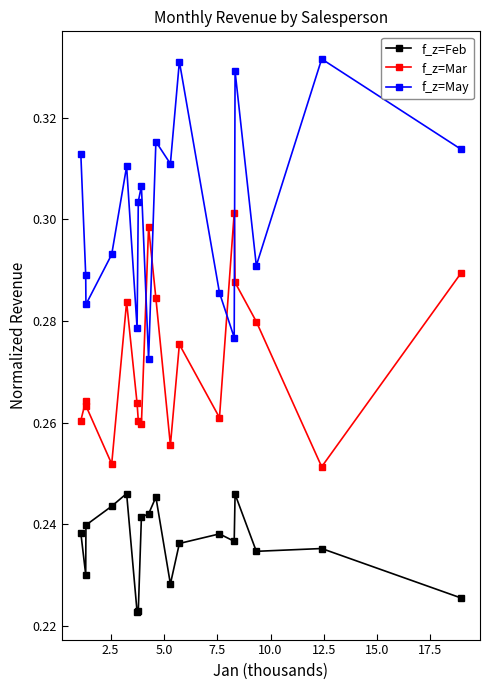

True or false: f_z=Feb and f_z=Mar cross at least once.

False